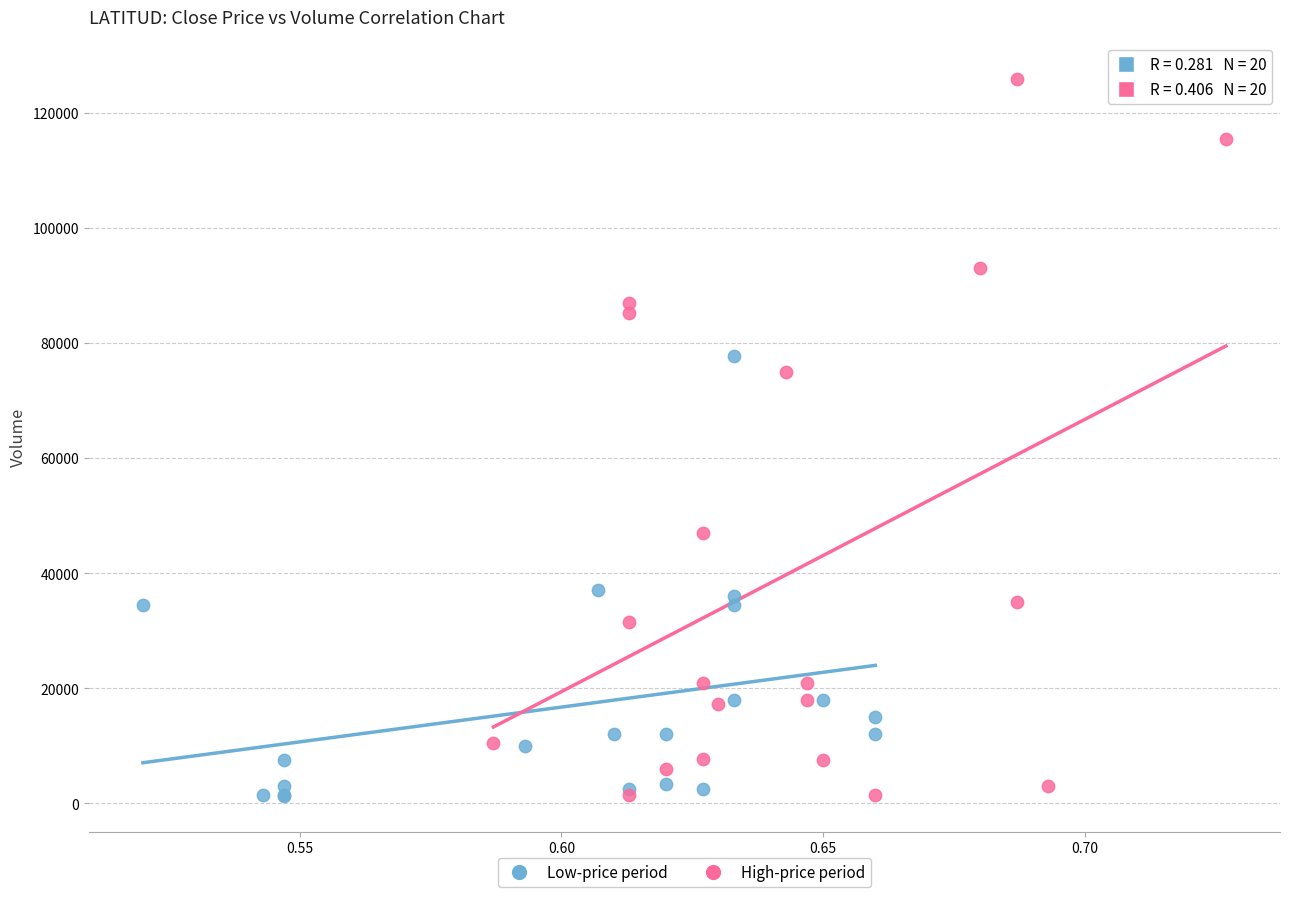

Which series has the largest Y range (max minus min)?

High-price period